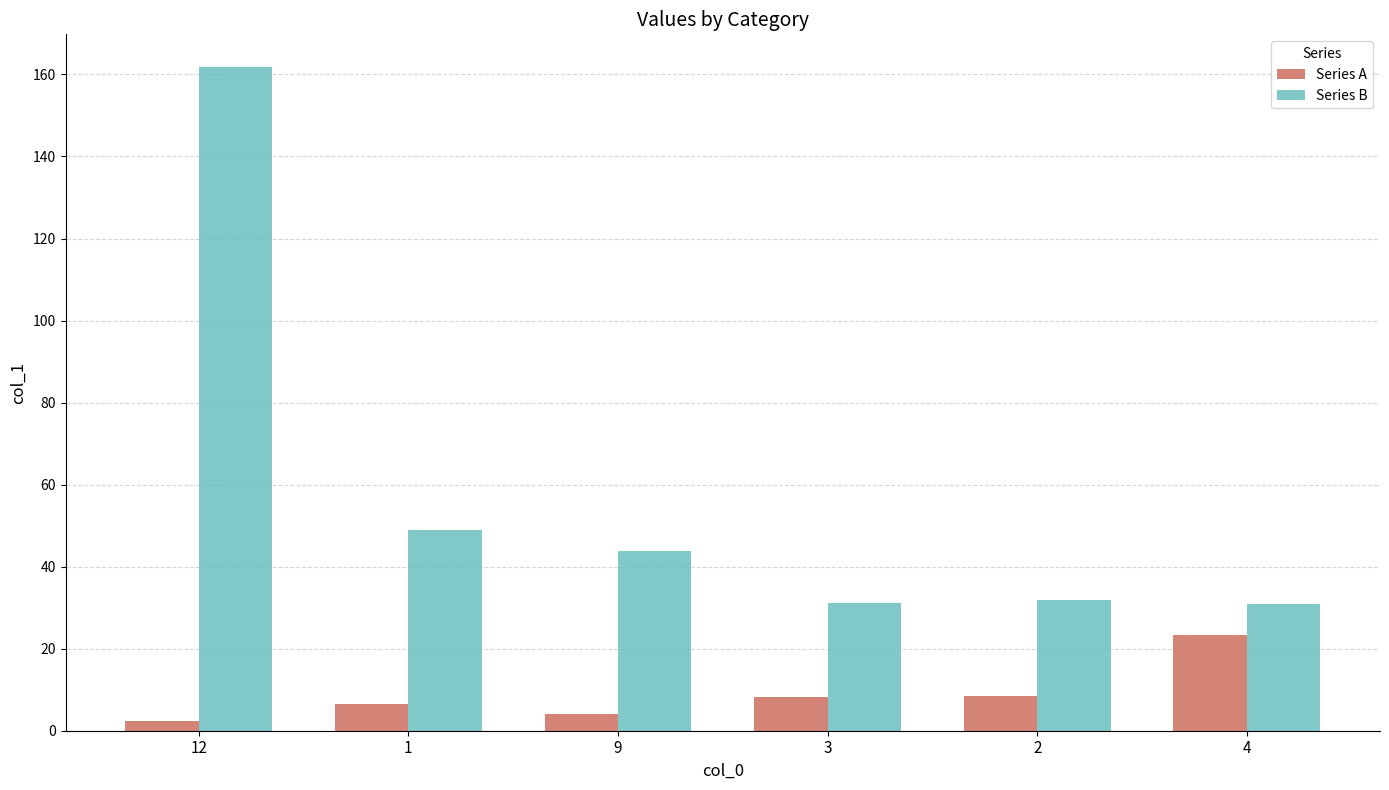

The value of Series B at 4 is 30.9. True or false?

True